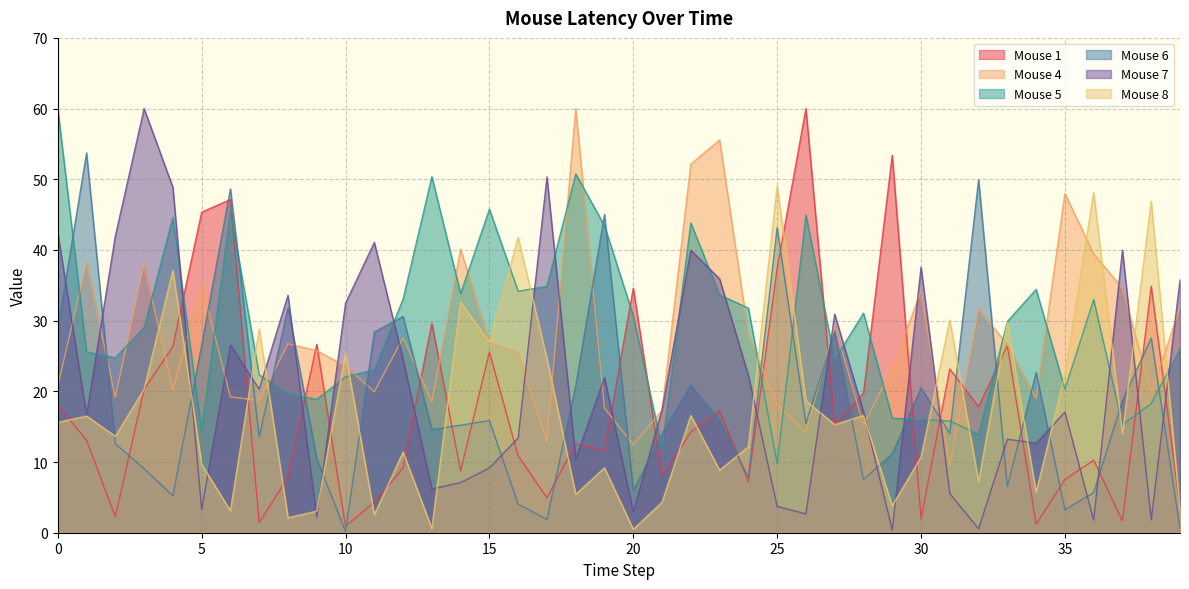

What is the sum of the Mouse 7 values at 0 and 29?

42.8